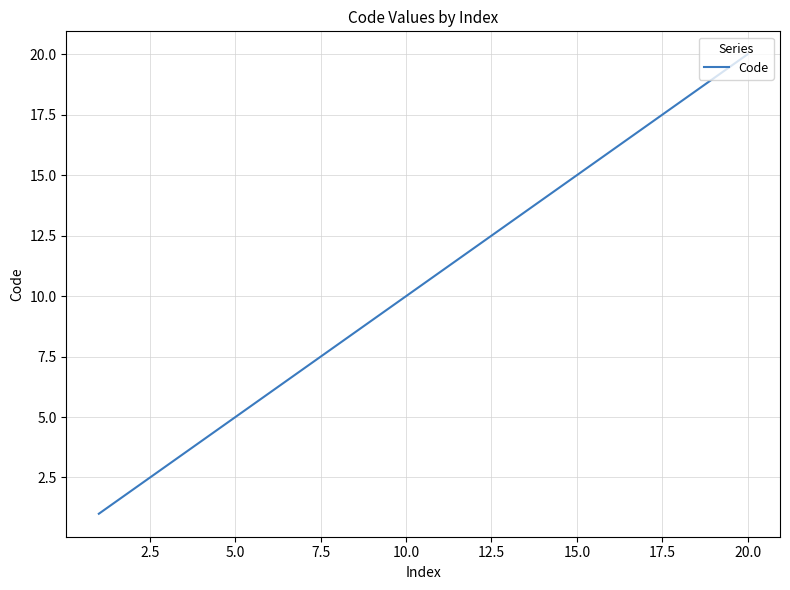

Does the chart have visible grid lines?

Yes